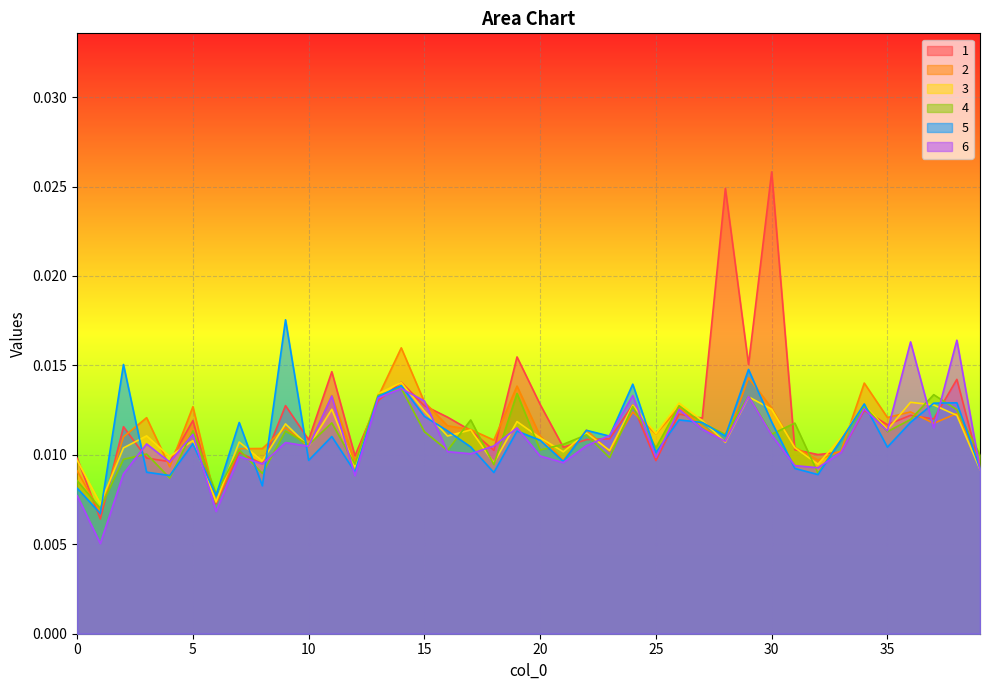

Which category has the highest value across all series?

30